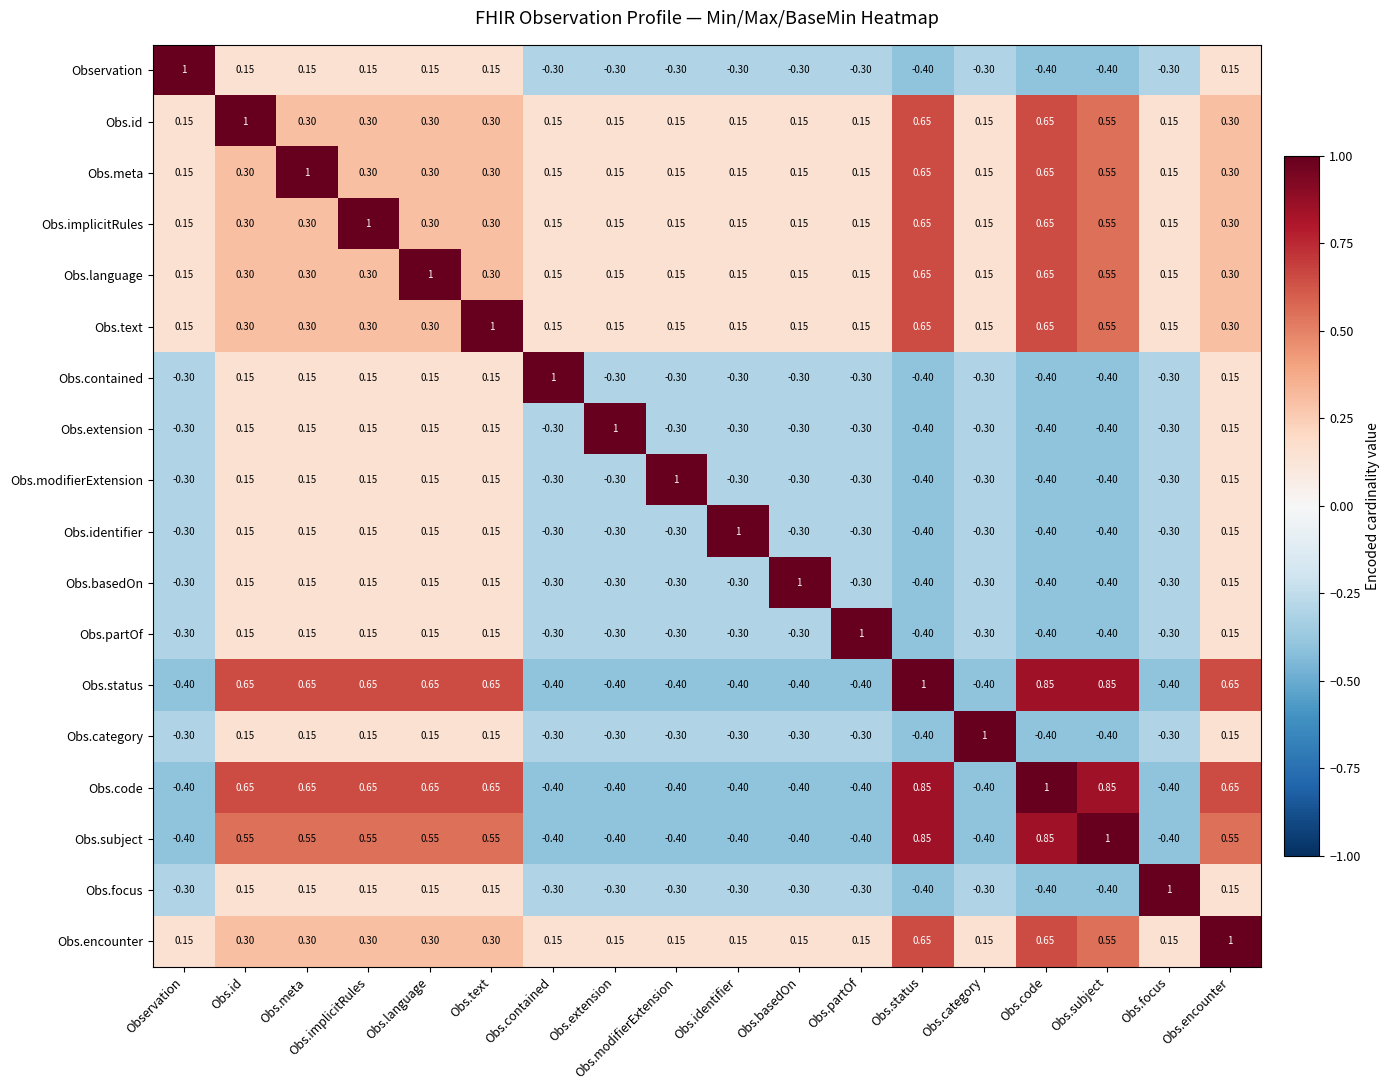

At which label does Obs.category reach its peak?

Obs.category